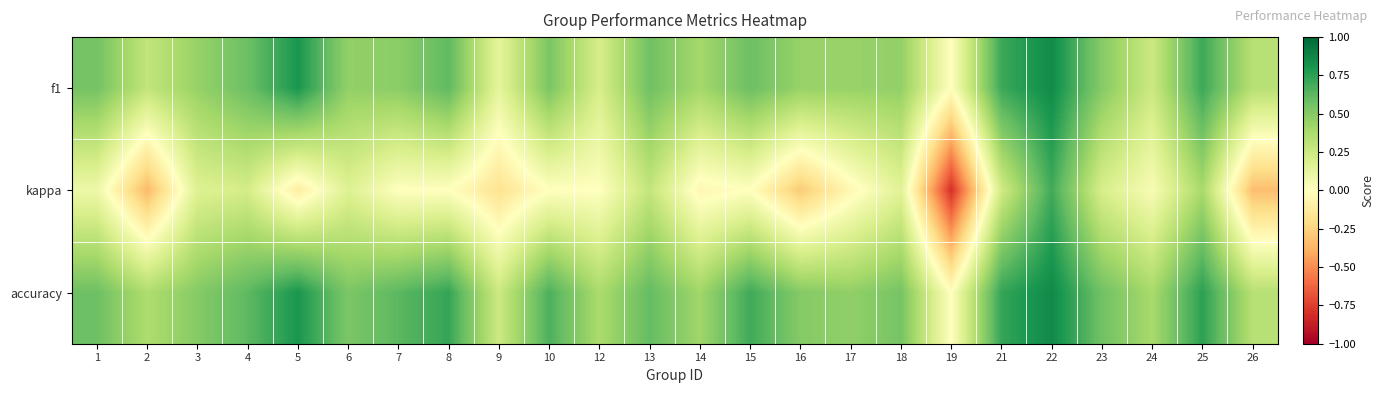

At 1, list the series in order from smallest to largest.

kappa, f1, accuracy